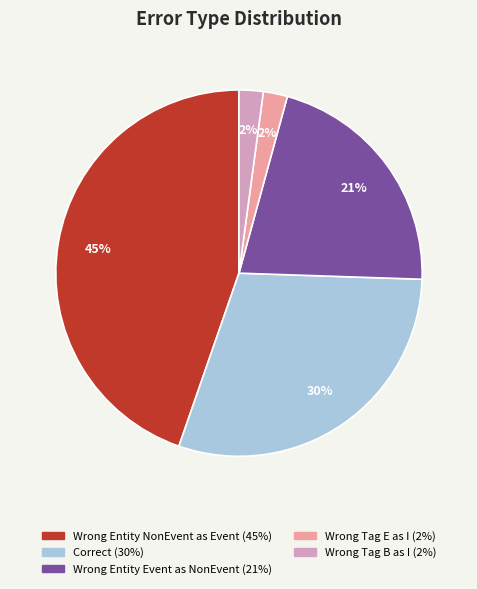

Count the number of slices in the pie.

5